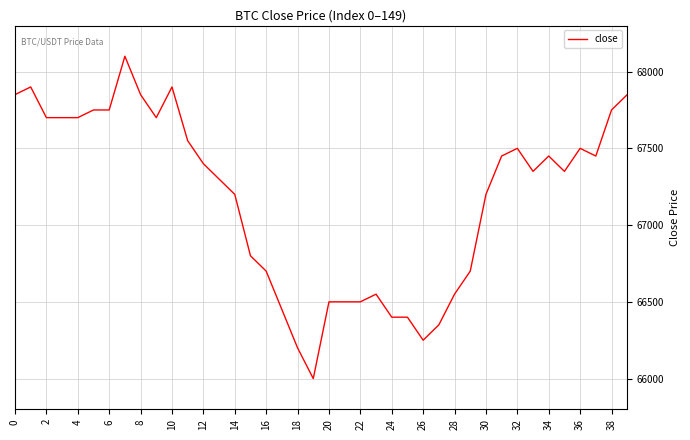

What is the greatest value displayed?

68100